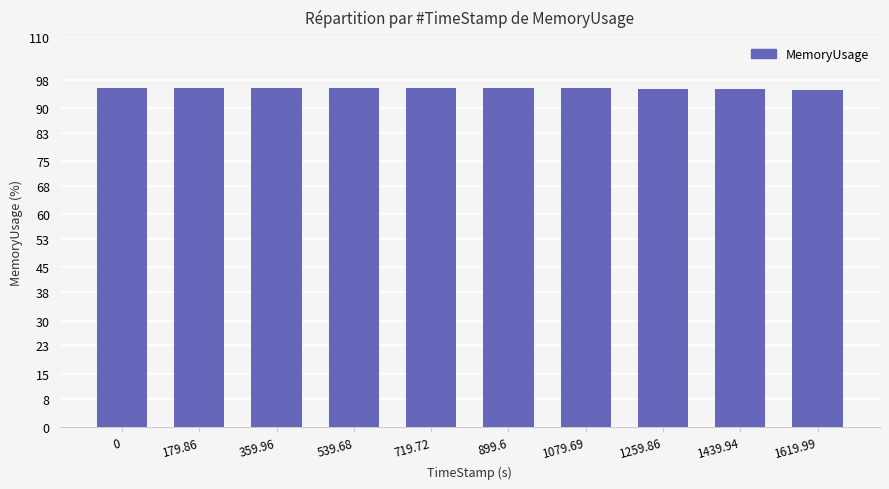

Approximately how many times larger is the value at 359.96 compared to 899.6?

1.0